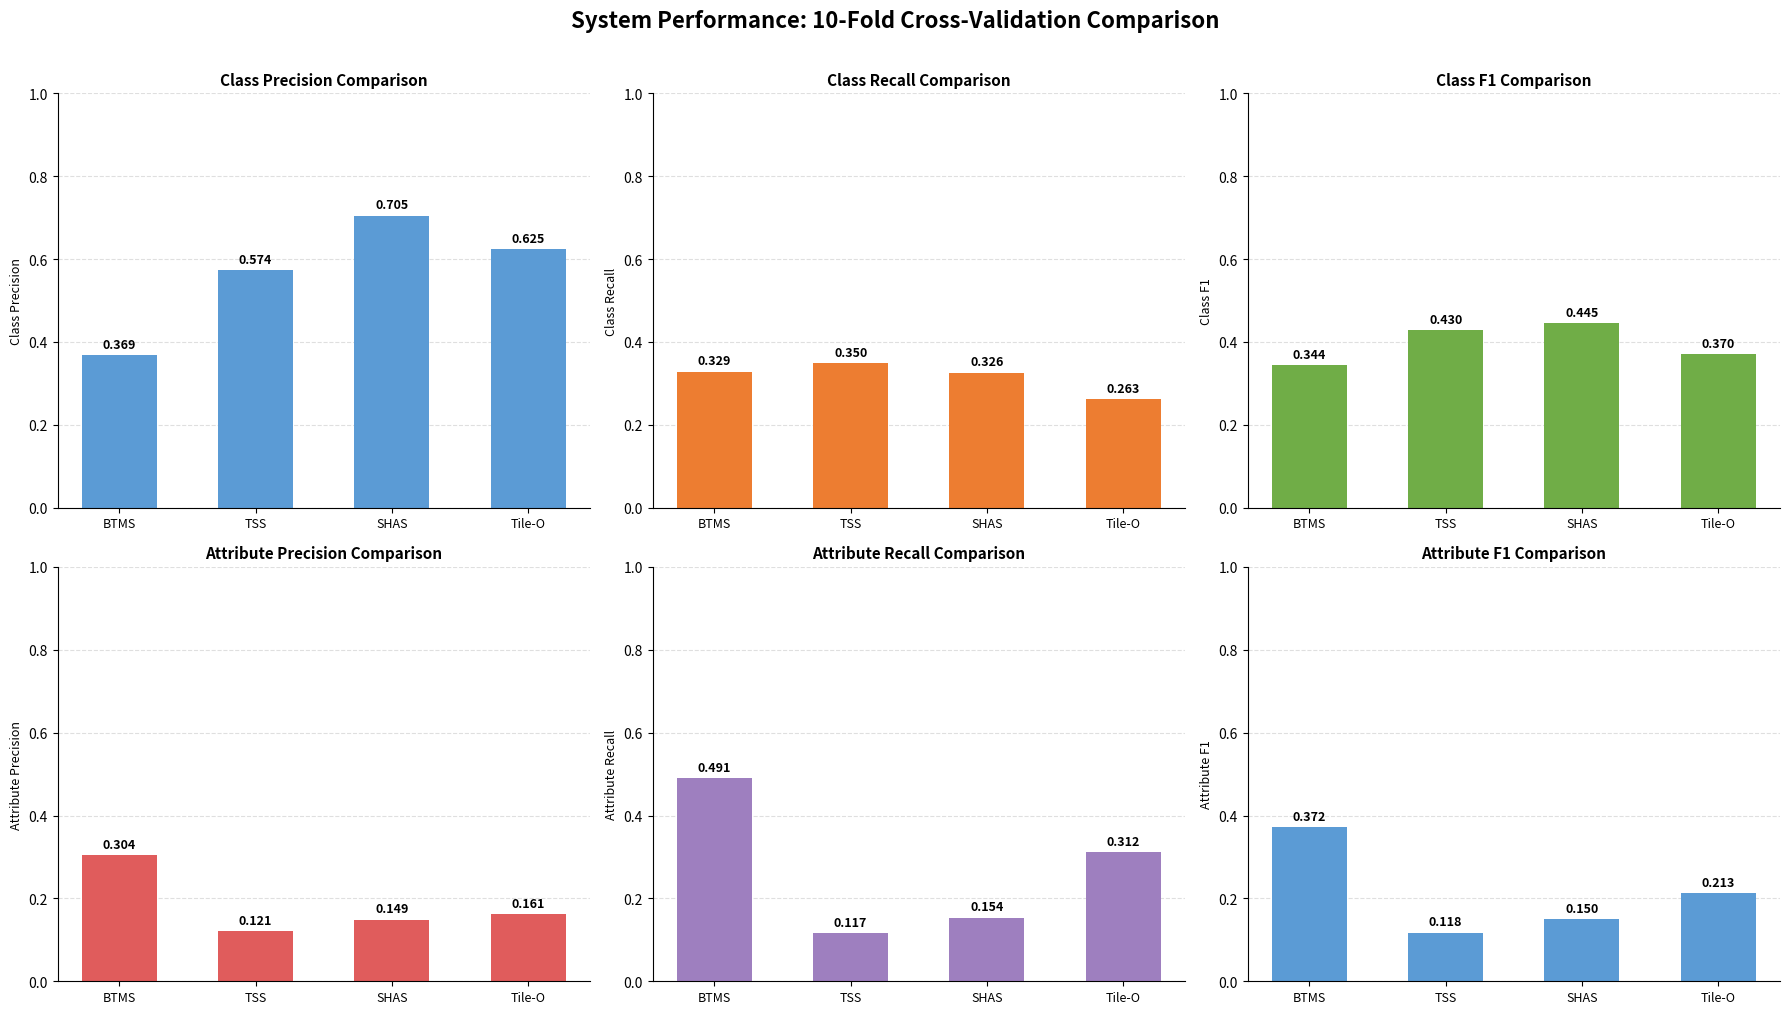

Which has a higher value, Tile-O or BTMS?

Tile-O